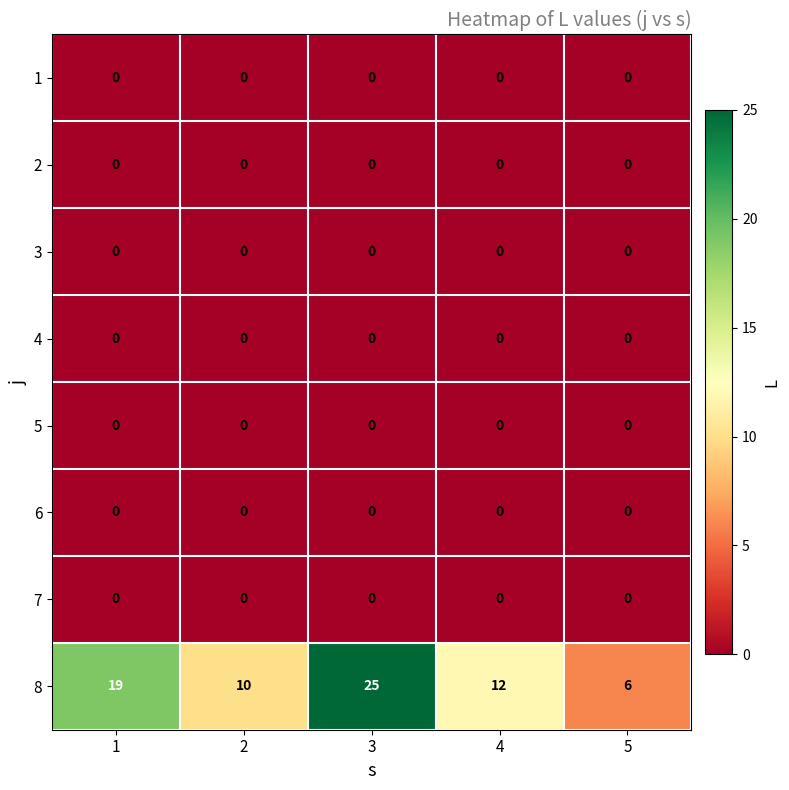

At which category is the sum across all series the highest?

3